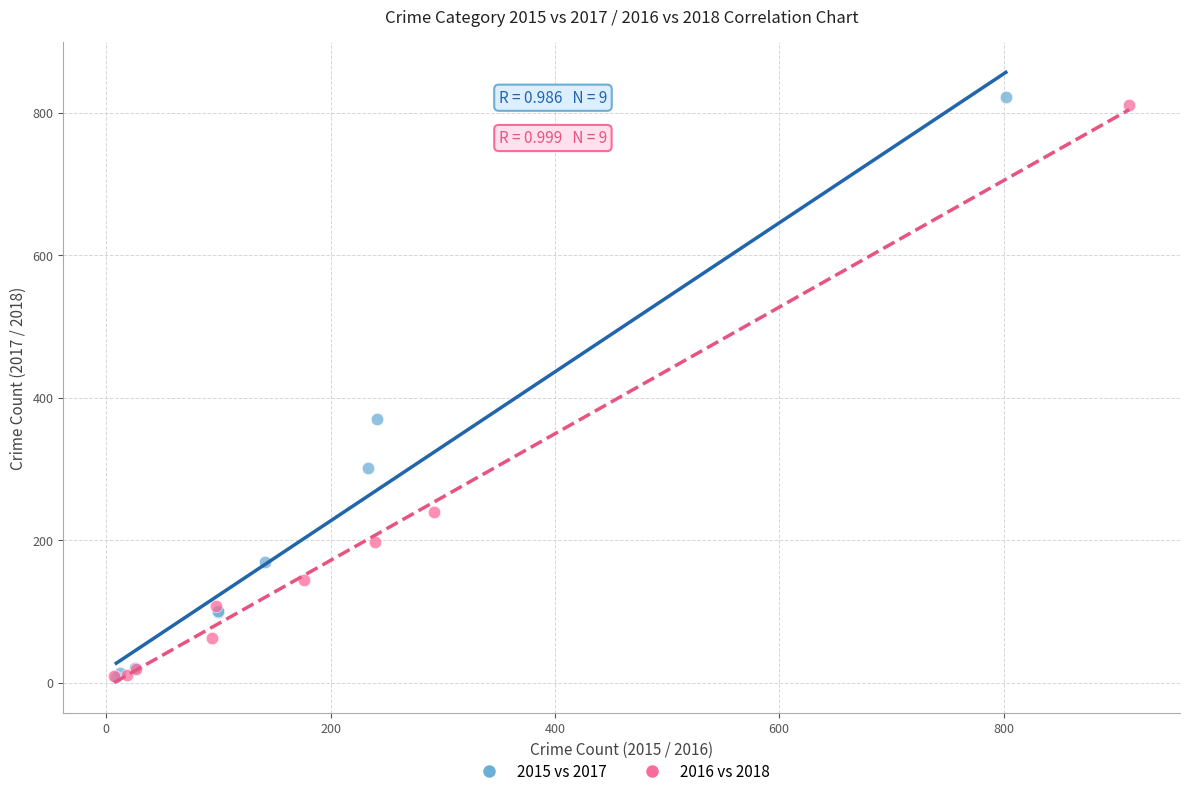

Which series has the widest spread of Y values?

2015 vs 2017